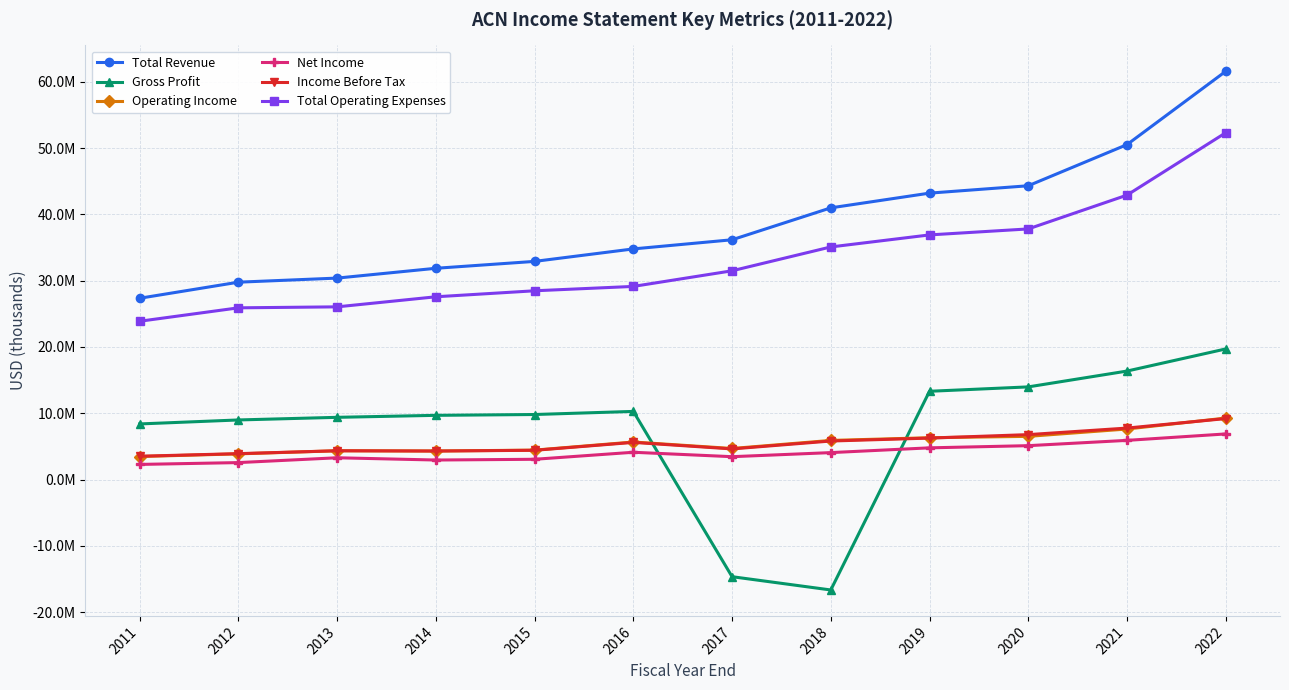

Which has a higher value, 2020 or 2022?

2022